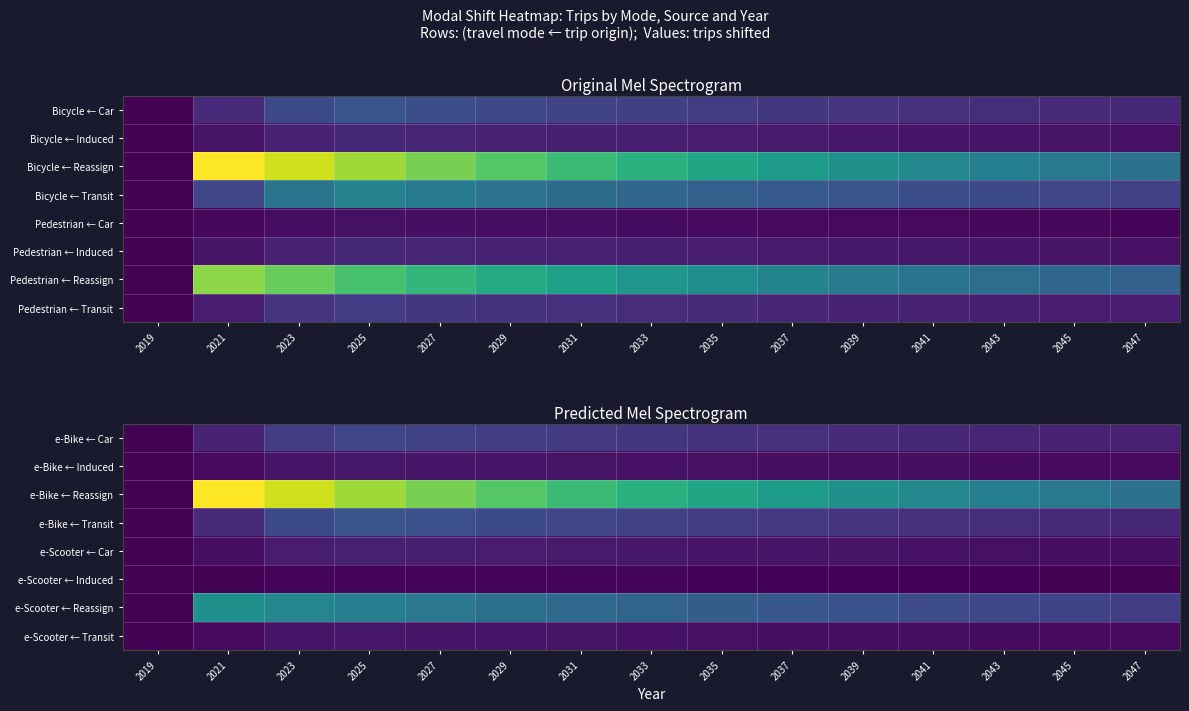

Count the number of categories in the chart.

15